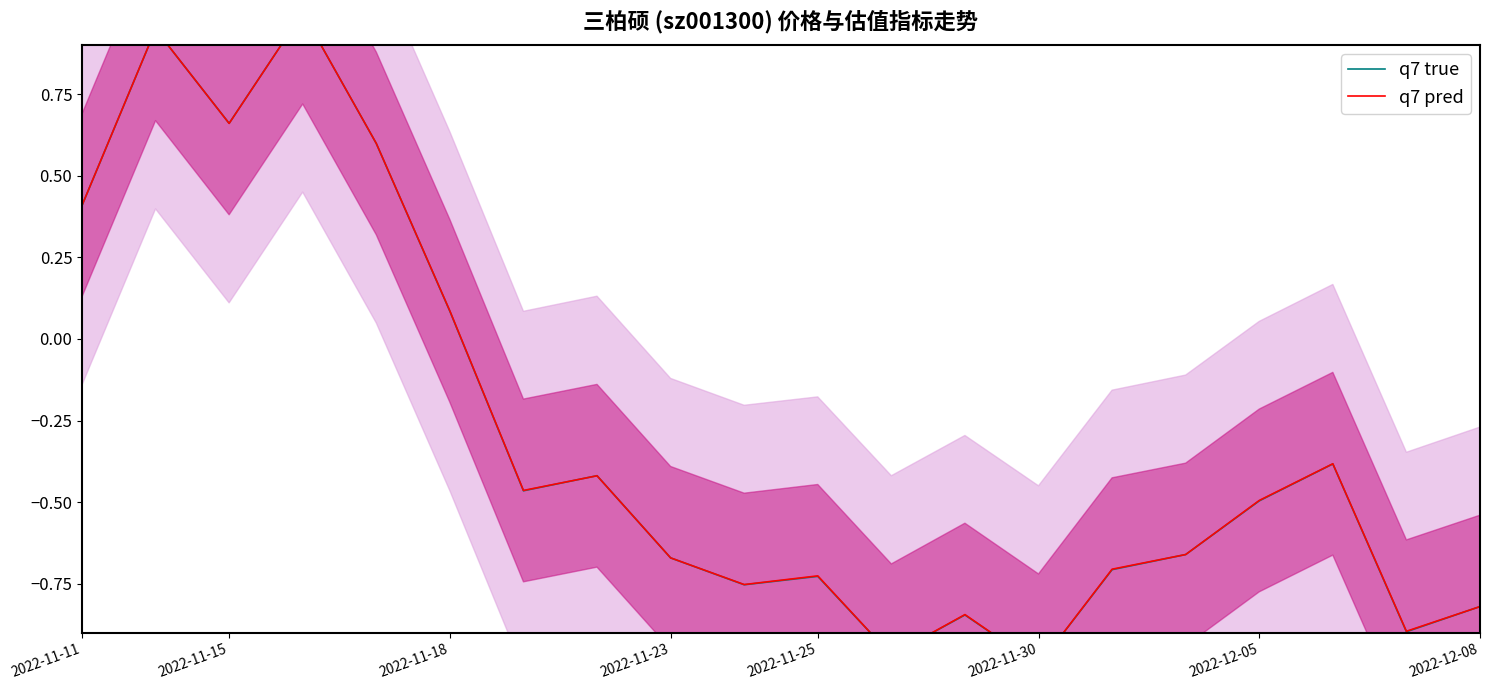

What is the difference between the maximum and minimum values in the q7 true series?

2.0